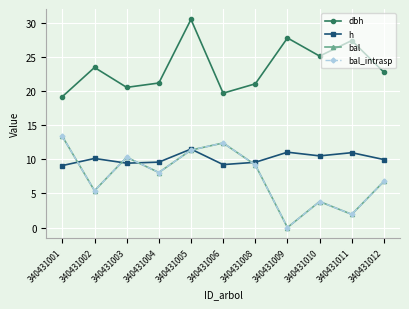

At which category does dbh reach its first local peak?

340431002